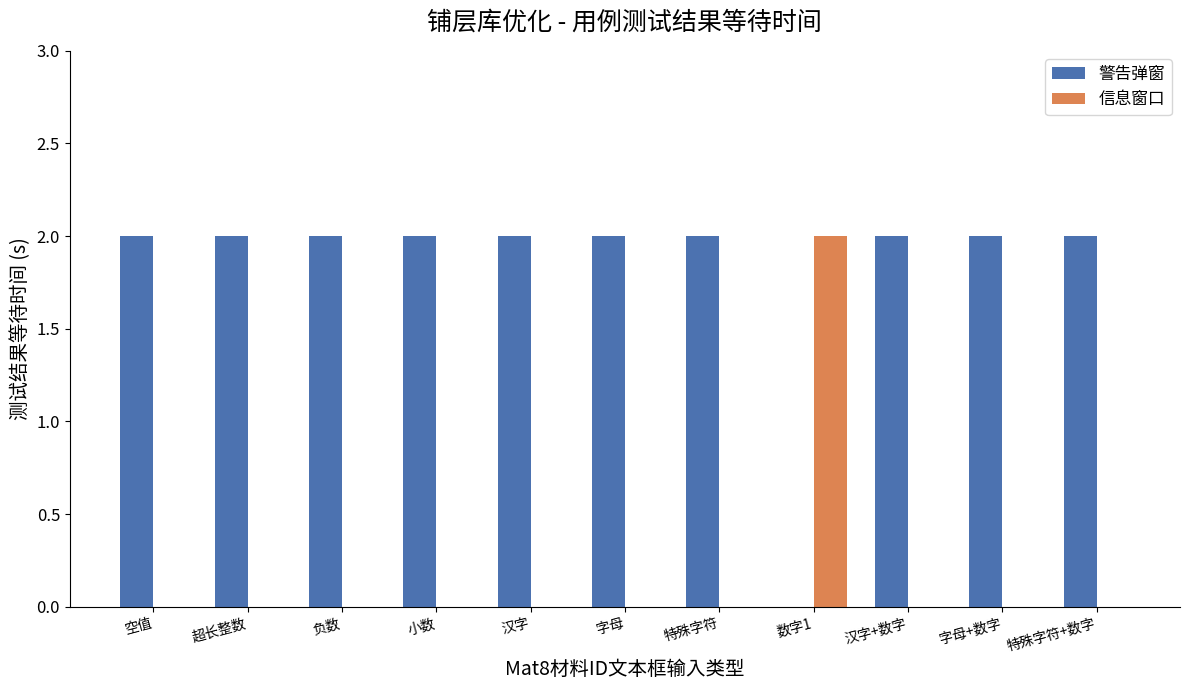

Which series has the largest total across all categories?

警告弹窗